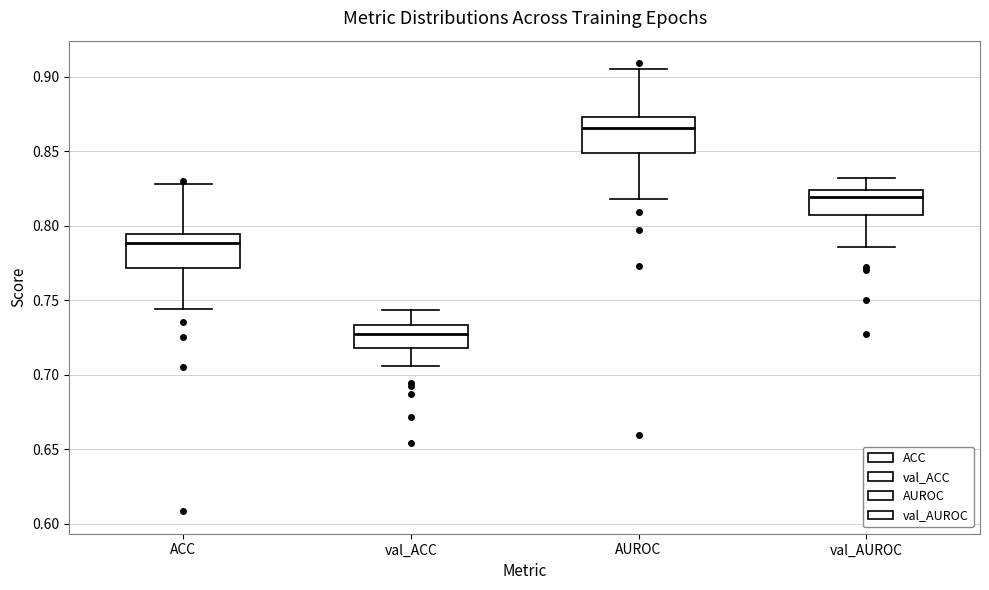

Which box has the lowest median line?

val_ACC